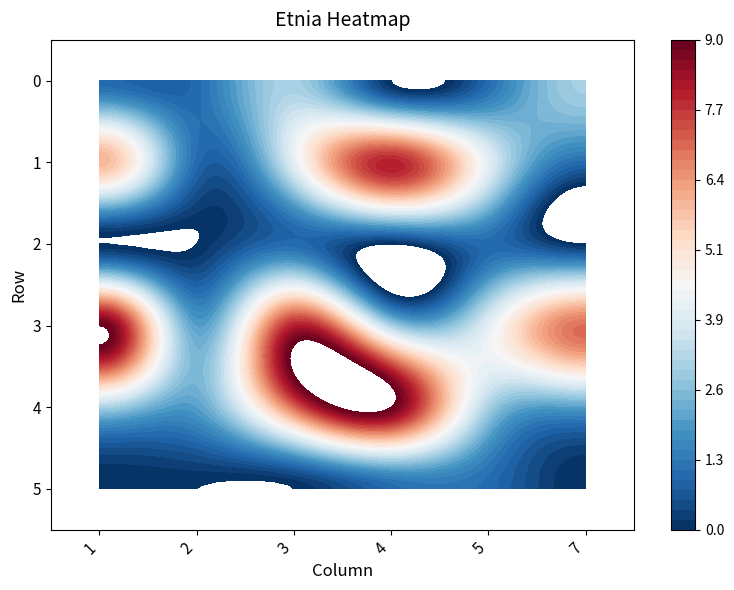

The value of 4 at 5 is 4. True or false?

False